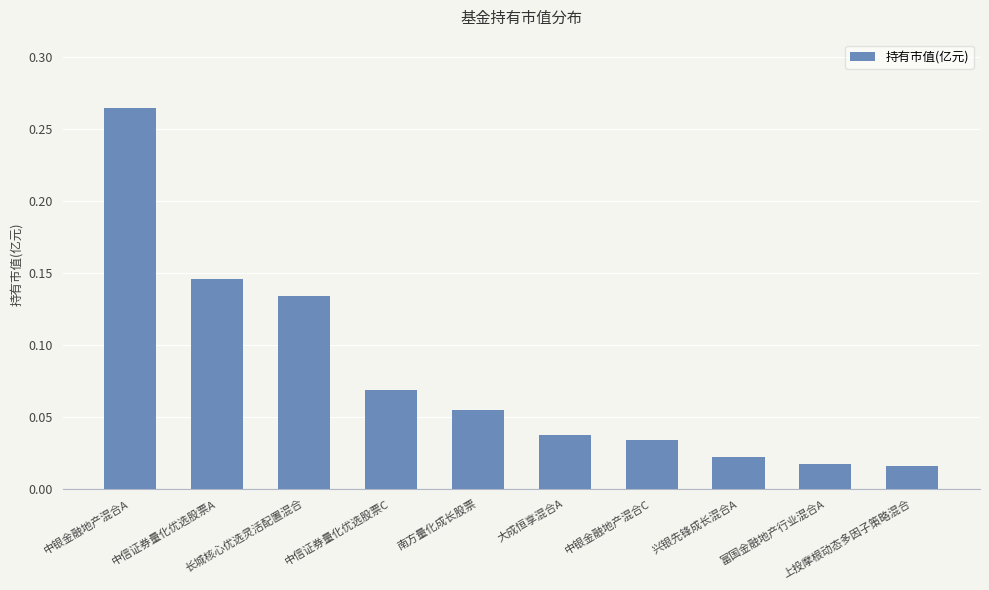

What is the sum of all values?

0.8